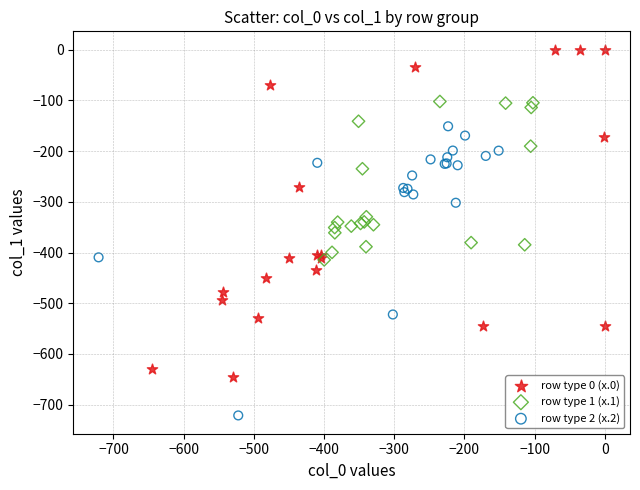

Which series contains the lowest Y value?

row type 2 (x.2)